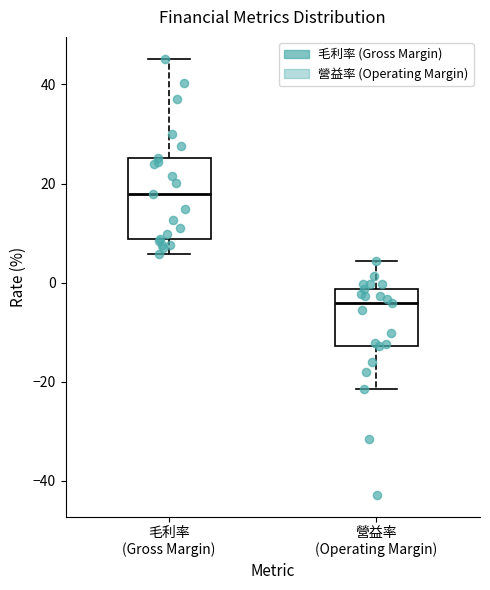

Reading left to right, transcribe this box plot: for each box, give where its median line is, the range the box spans, and where its two whiskers end, as read against the y-axis. The values are not printed on the chart, so give them approximately, as read against the axis.

毛利率 (Gross Margin): median 18, box 8 to 26, whiskers 6 to 46
營益率 (Operating Margin): median -4, box -12 to -2, whiskers -22 to 4